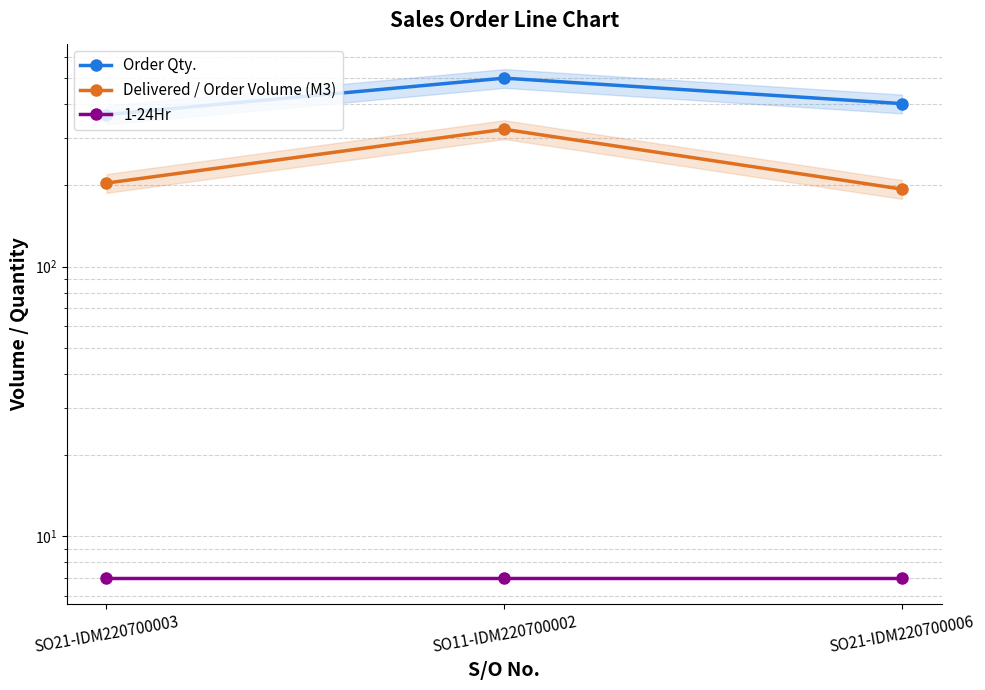

What position from the left is SO11-IDM220700002?

2